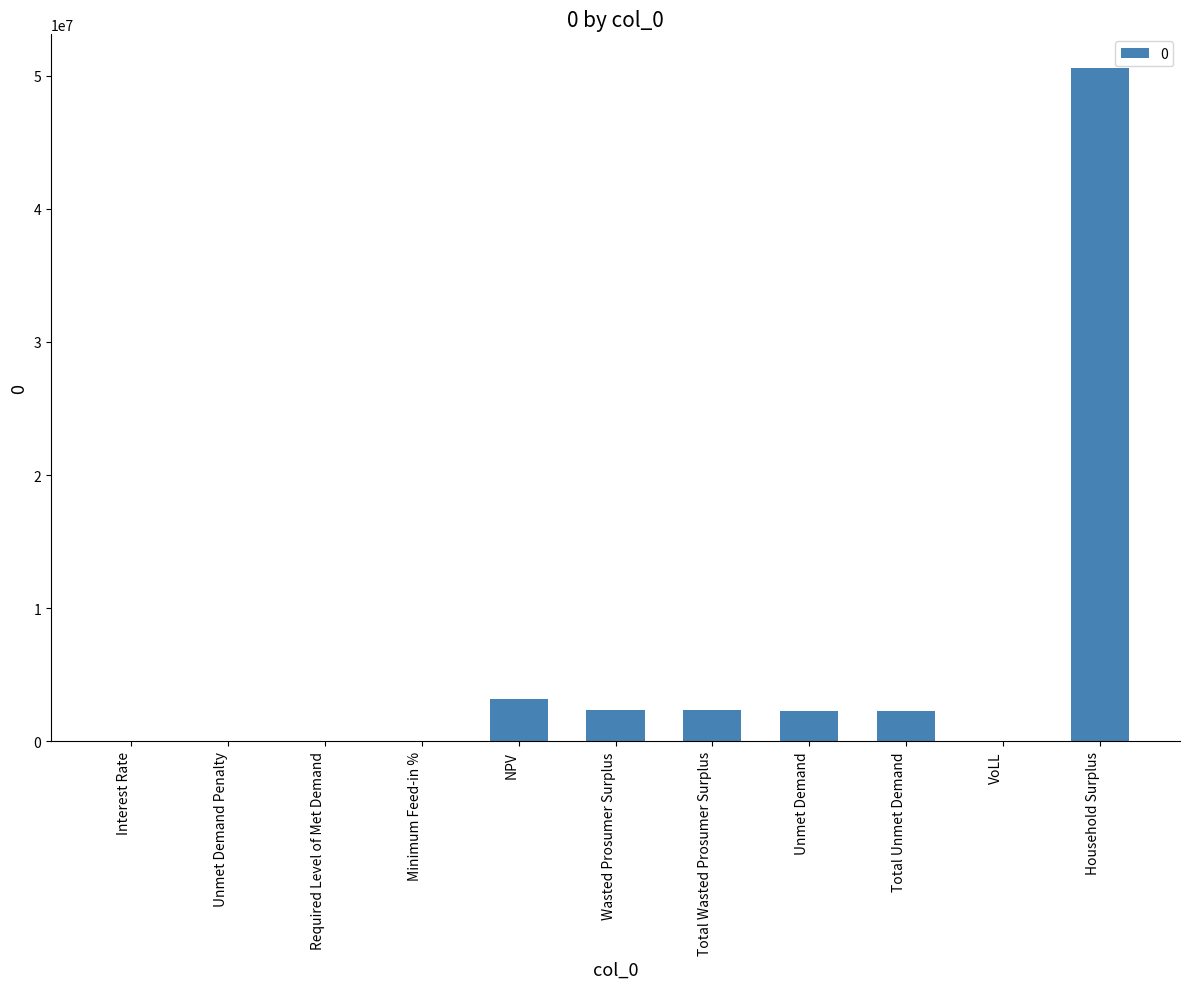

What is the approximate value at NPV?

3171099.0